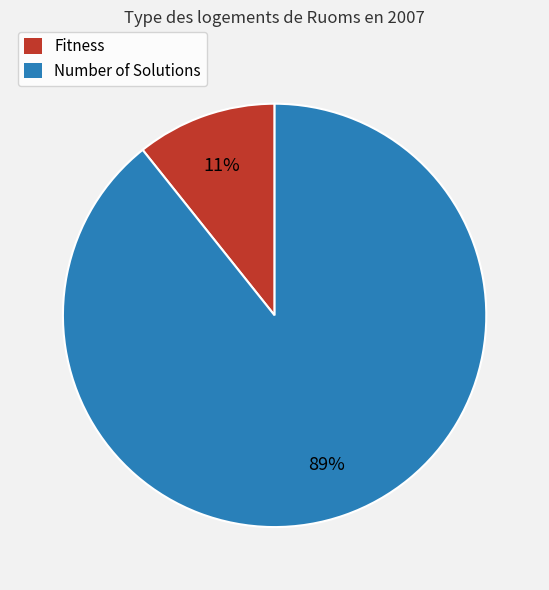

Which slice is the smallest?

Fitness